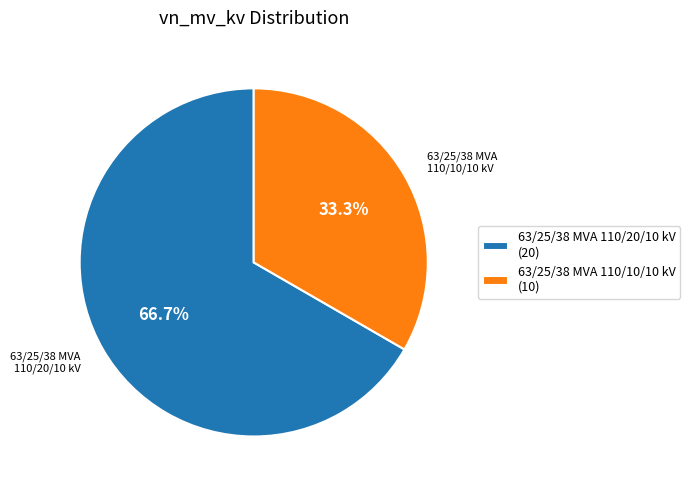

How many slices are in this pie chart?

2